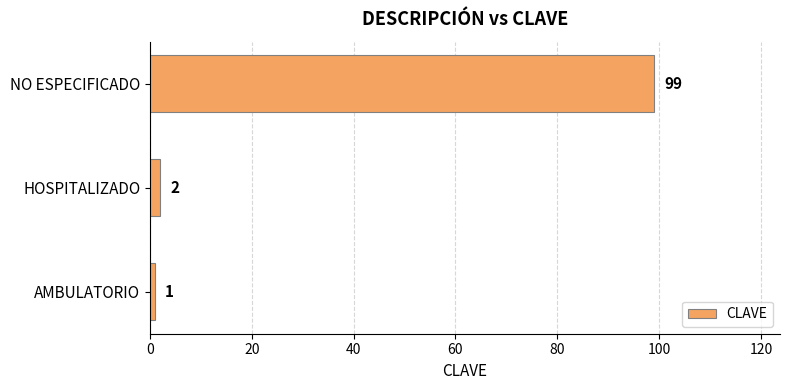

True or false: the data shows 2 at HOSPITALIZADO.

True